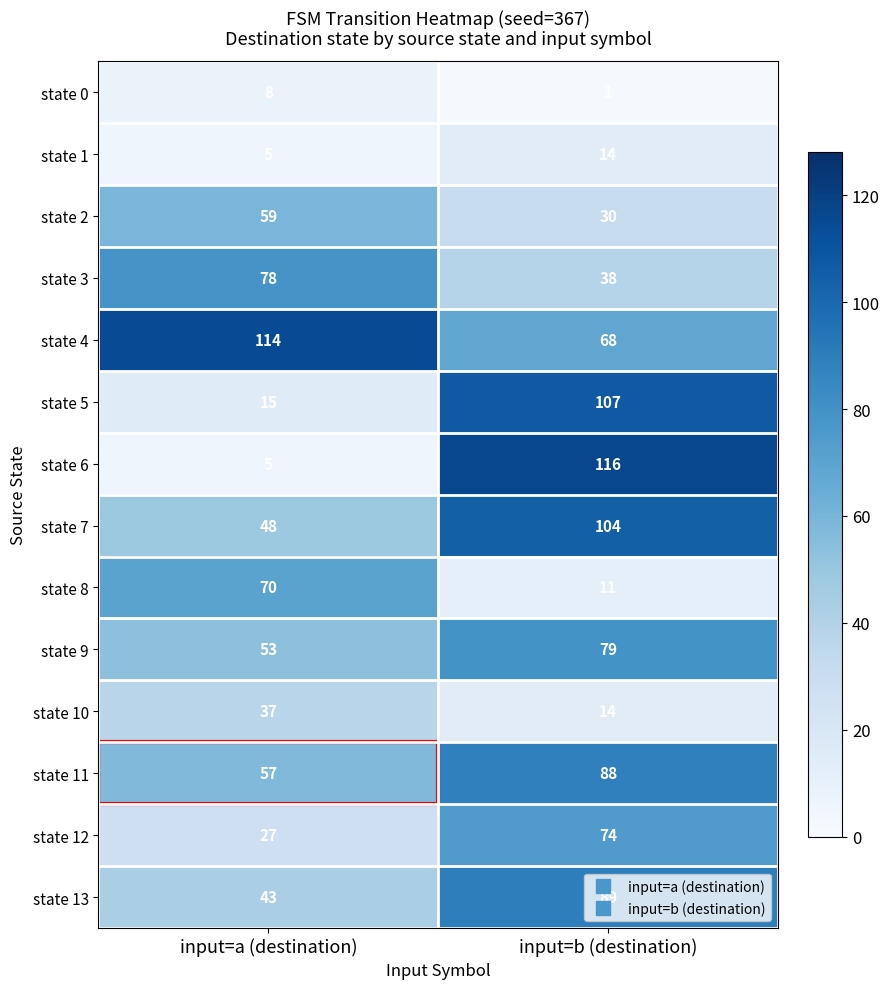

Is it true that state 4 equals 196 at input=a (destination)?

False